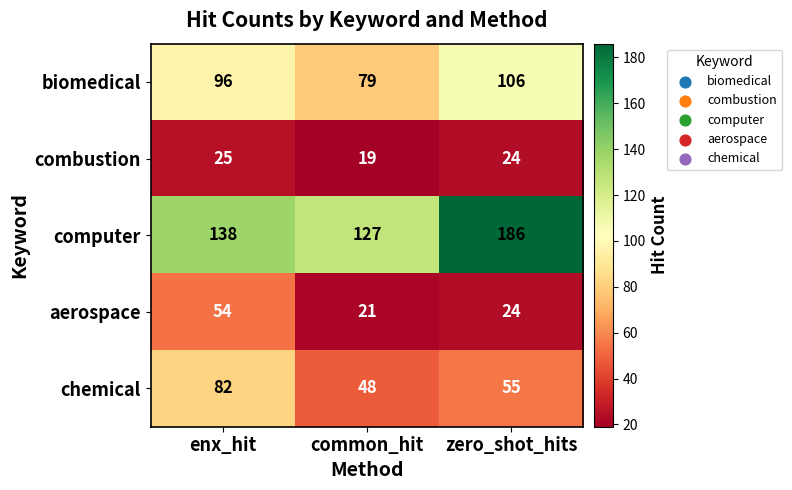

Read the aerospace value at zero_shot_hits.

24